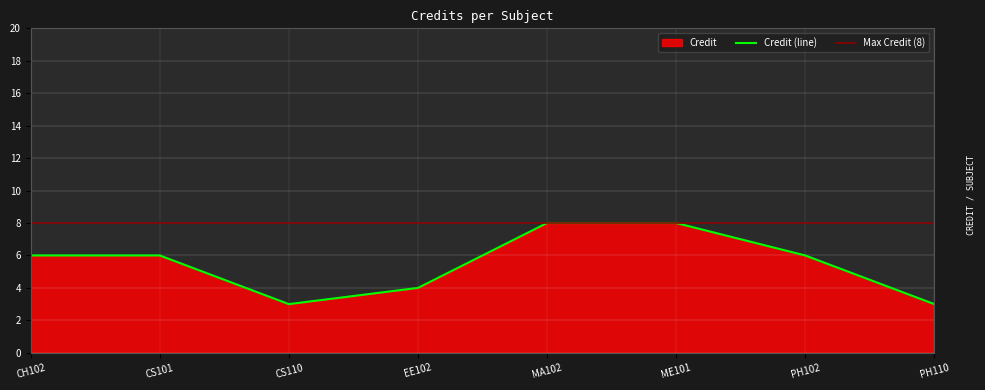

The Credit (line) series shows 8 at ME101. True or false?

True